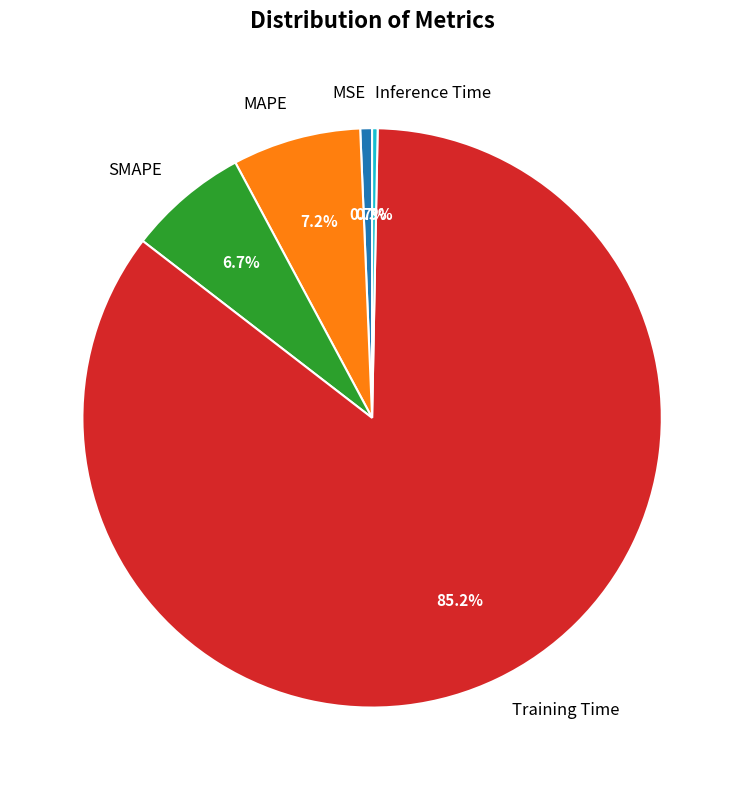

Which slice is the largest?

Training Time